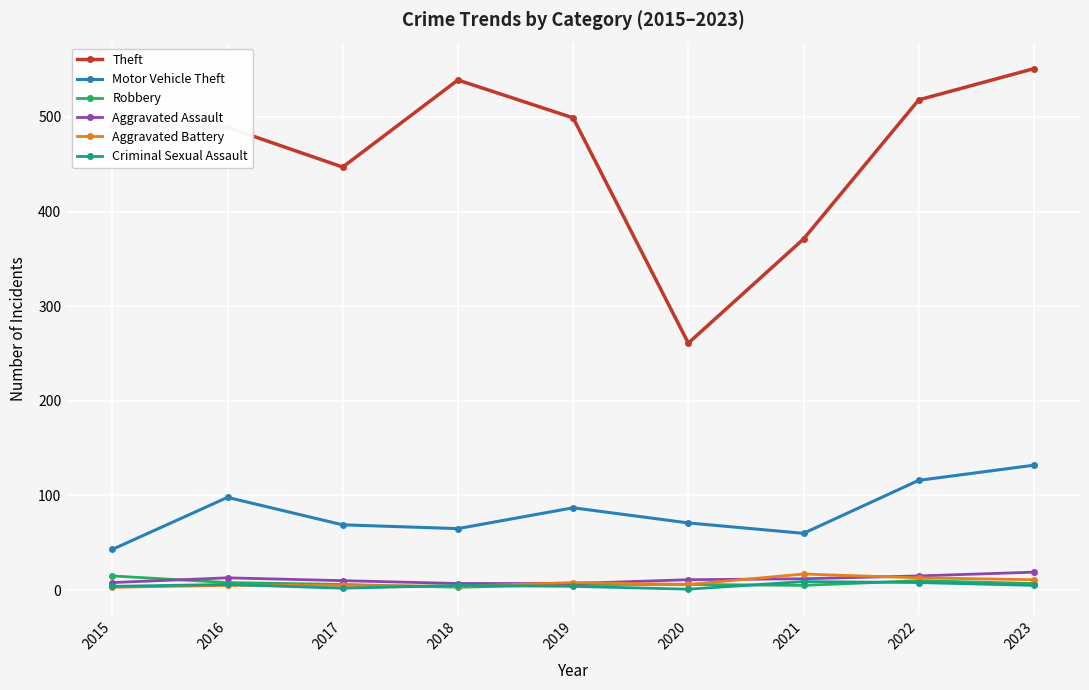

What is the difference between the Robbery values at 2016 and 2019?

2